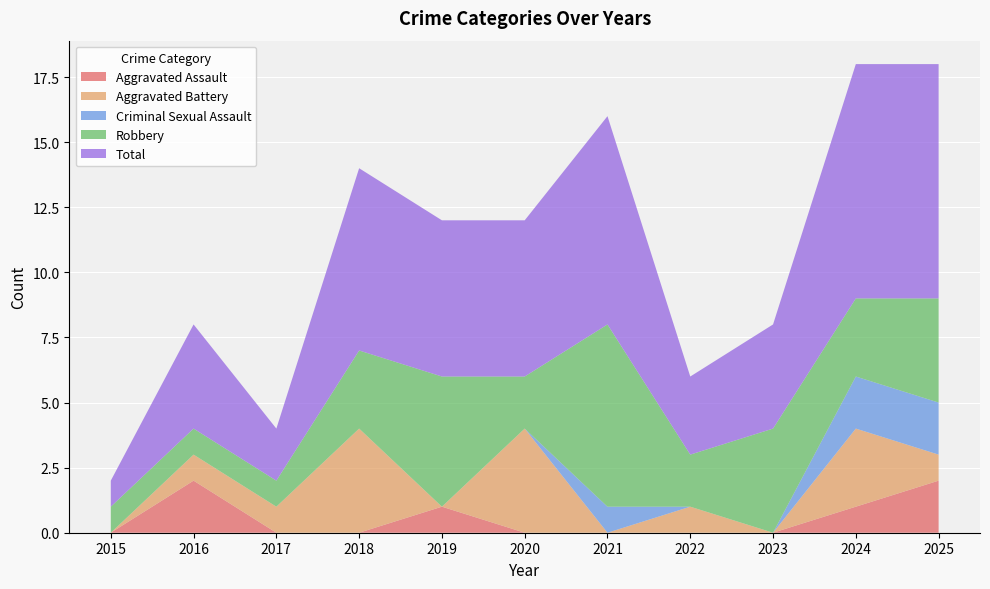

Reading left to right, what are all the values shown in this chart?

Aggravated Assault: 0	2	0	0	1	0	0	0	0	1	2
Aggravated Battery: 0	1	1	4	0	4	0	1	0	3	1
Criminal Sexual Assault: 0	0	0	0	0	0	1	0	0	2	2
Robbery: 1	1	1	3	5	2	7	2	4	3	4
Total: 1	4	2	7	6	6	8	3	4	9	9